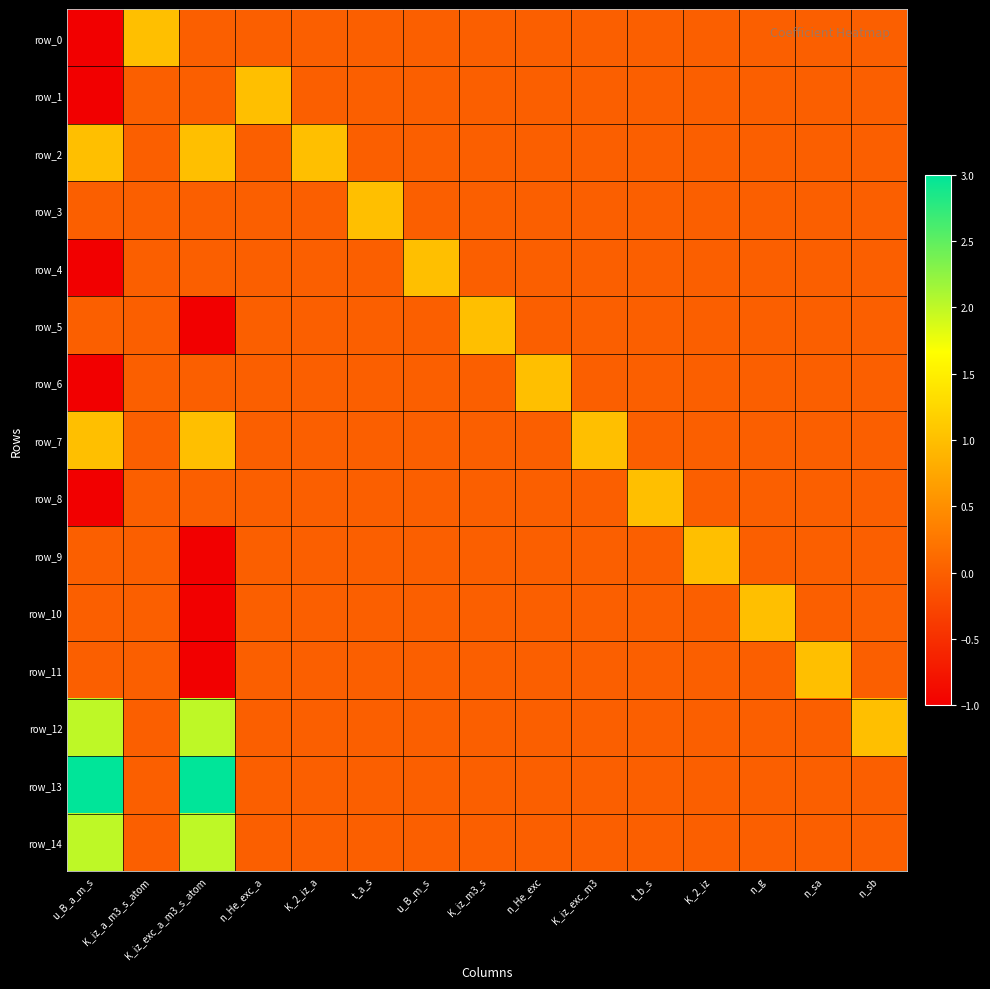

Which label corresponds to the largest value in the chart?

u_B_a_m_s